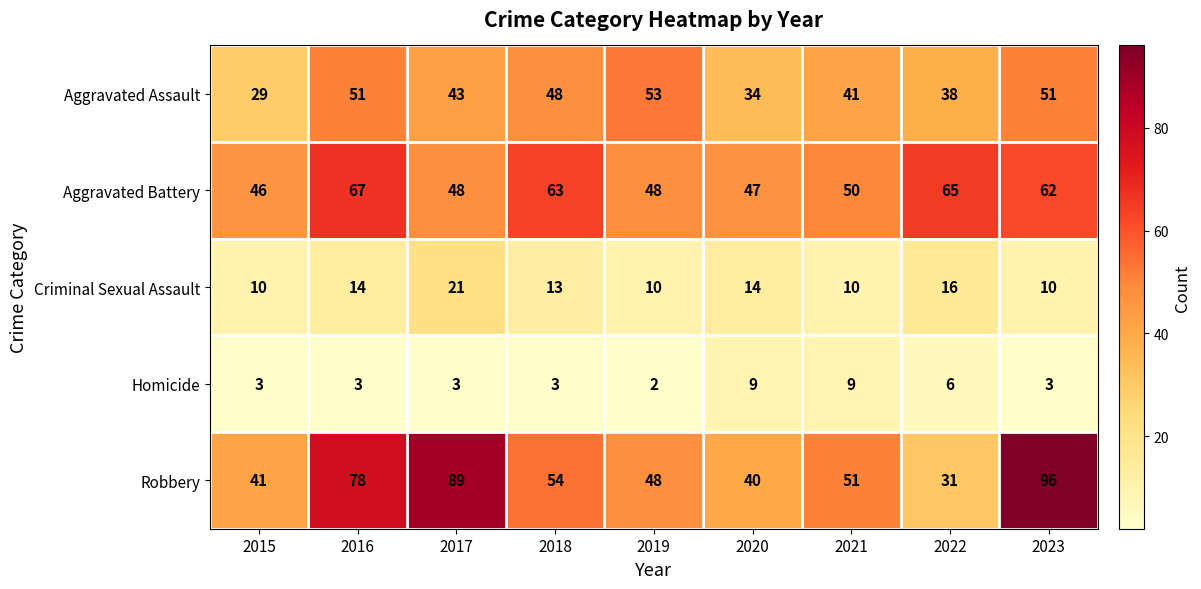

True or false: Criminal Sexual Assault has a value of 4 at 2023.

False